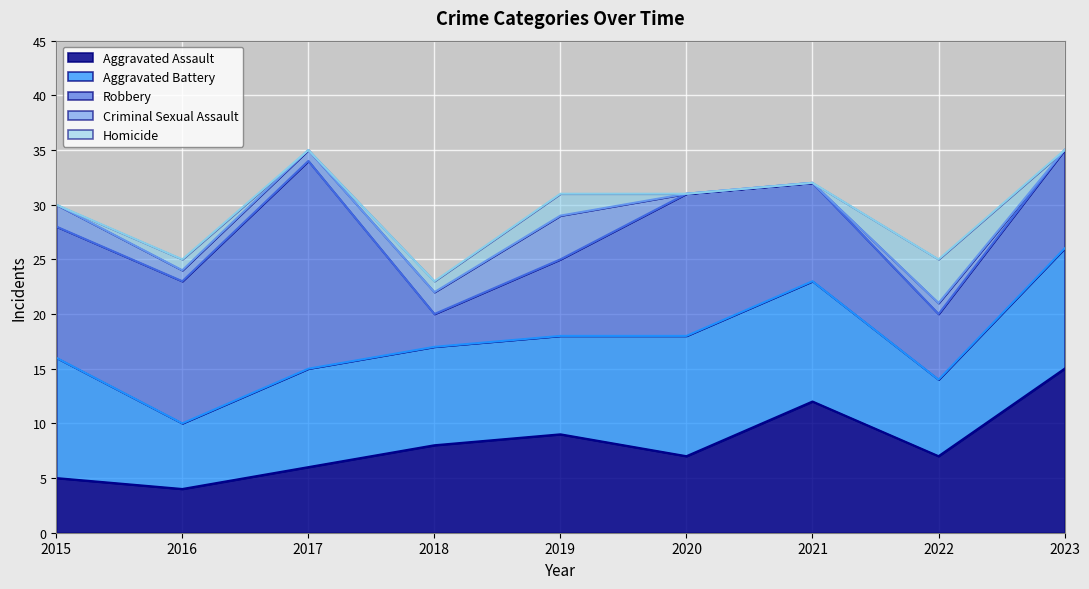

True or false: Criminal Sexual Assault has a value of 1 at 2019.

False